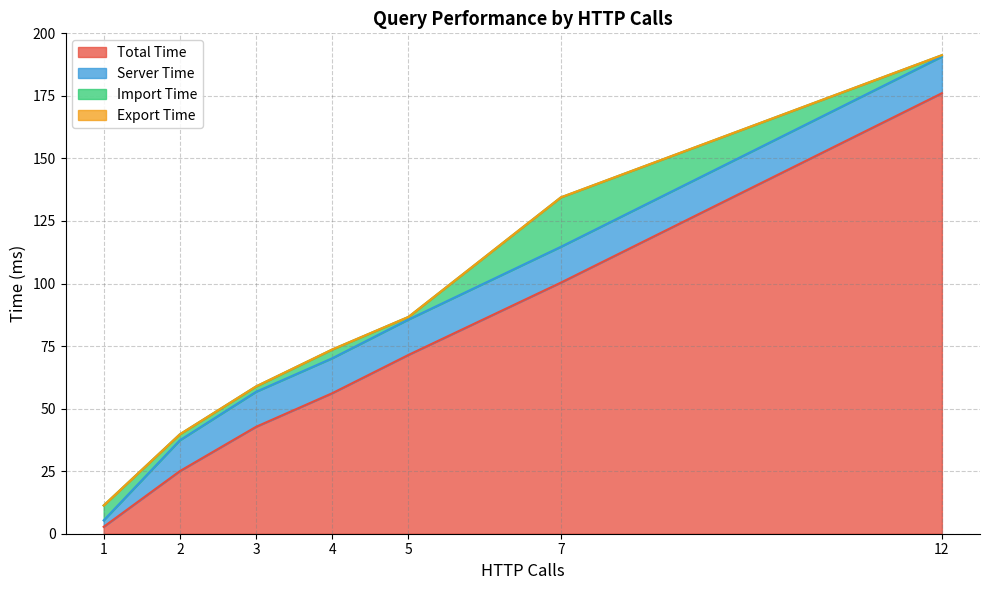

What are all the series names shown in the legend?

time, serverTime, importTime, exportTime